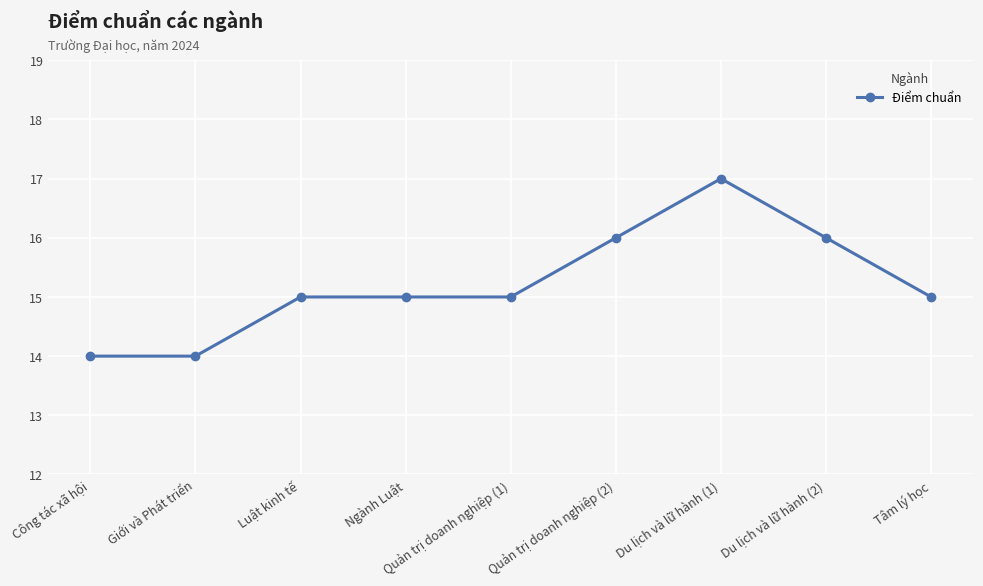

Count the number of data series in this chart.

1